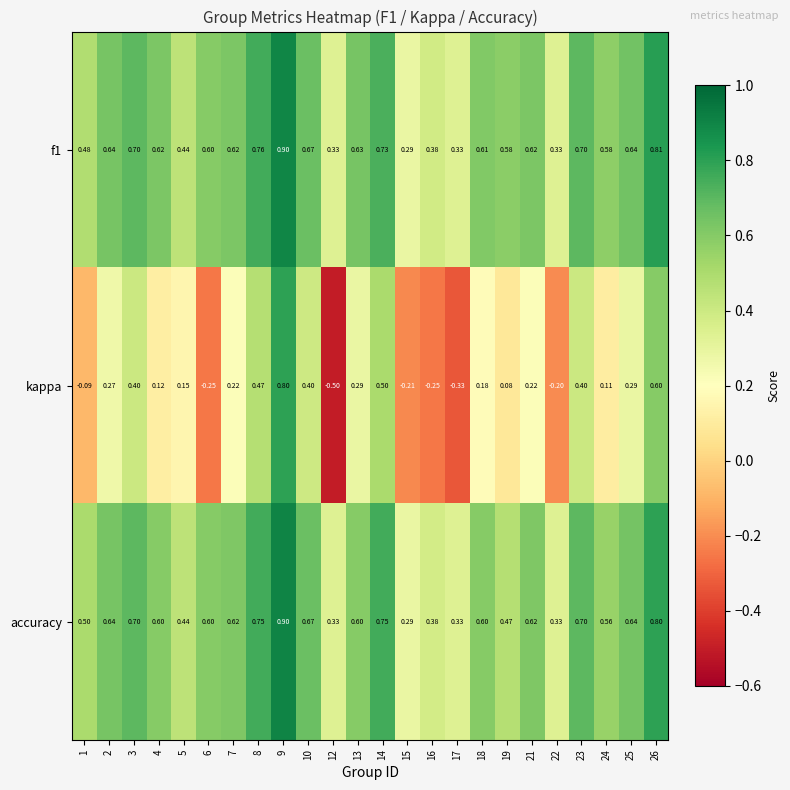

Between 3 and 17, which series saw the biggest shift?

kappa